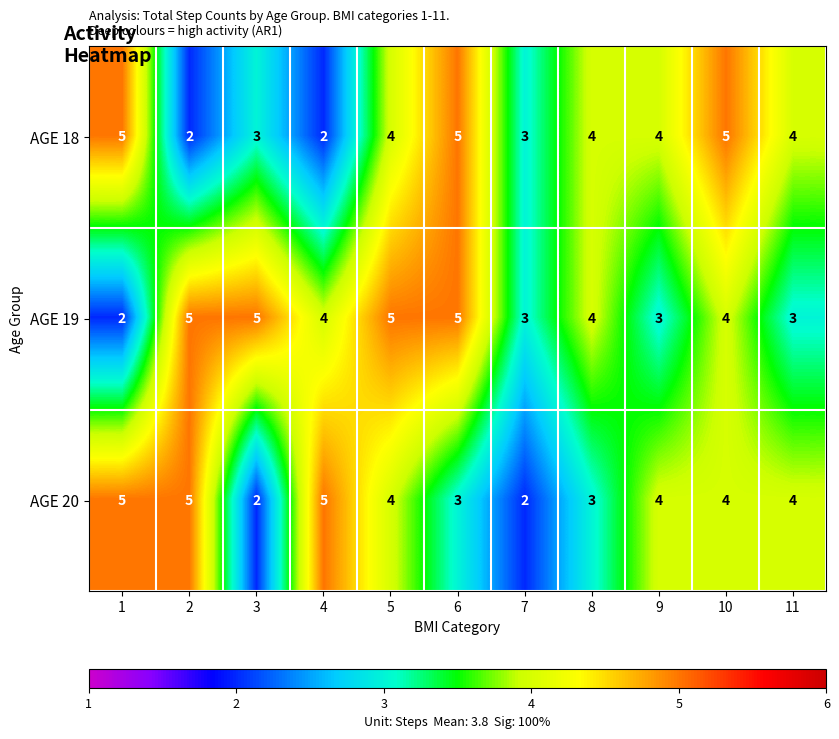

What is the minimum value shown in the chart?

2